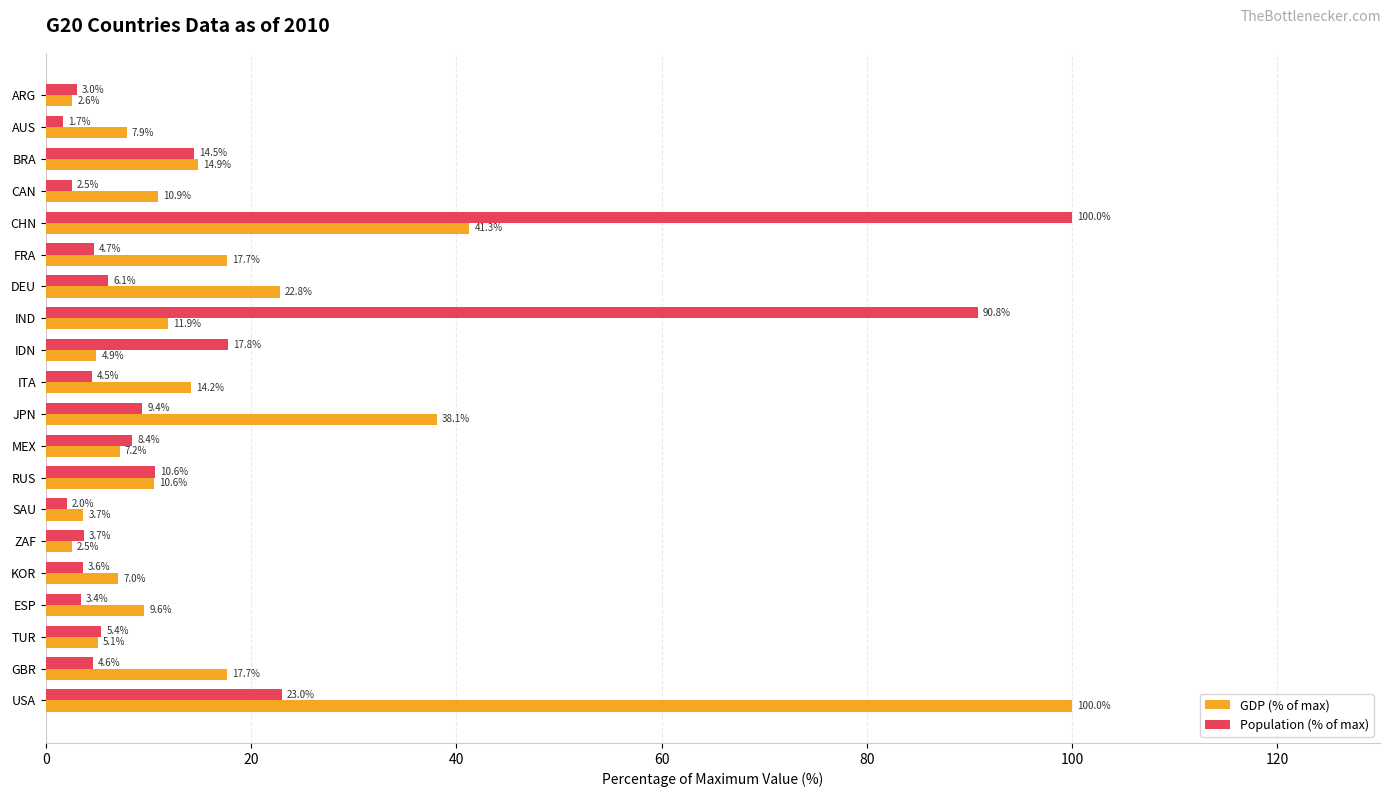

What is the maximum value shown in the chart?

100.0